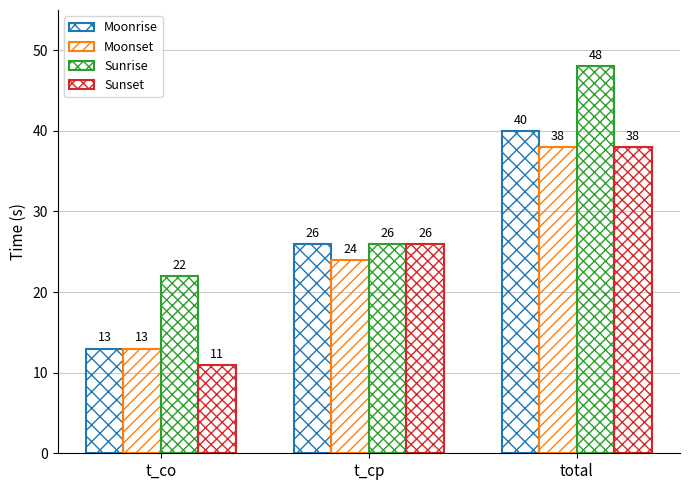

Reading left to right, what are all the values shown in this chart?

Moonrise: t_co=13	t_cp=26	total=40
Moonset: t_co=13	t_cp=24	total=38
Sunrise: t_co=22	t_cp=26	total=48
Sunset: t_co=11	t_cp=26	total=38